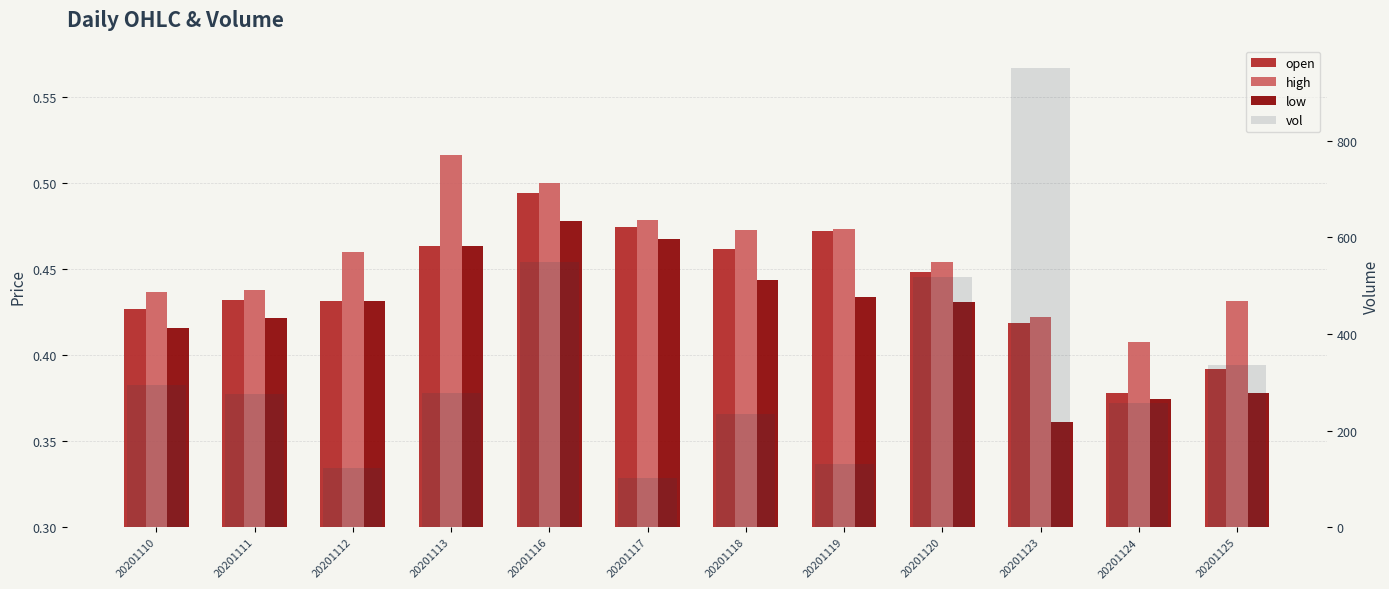

What is the total value across all series at 20201117?

103.4